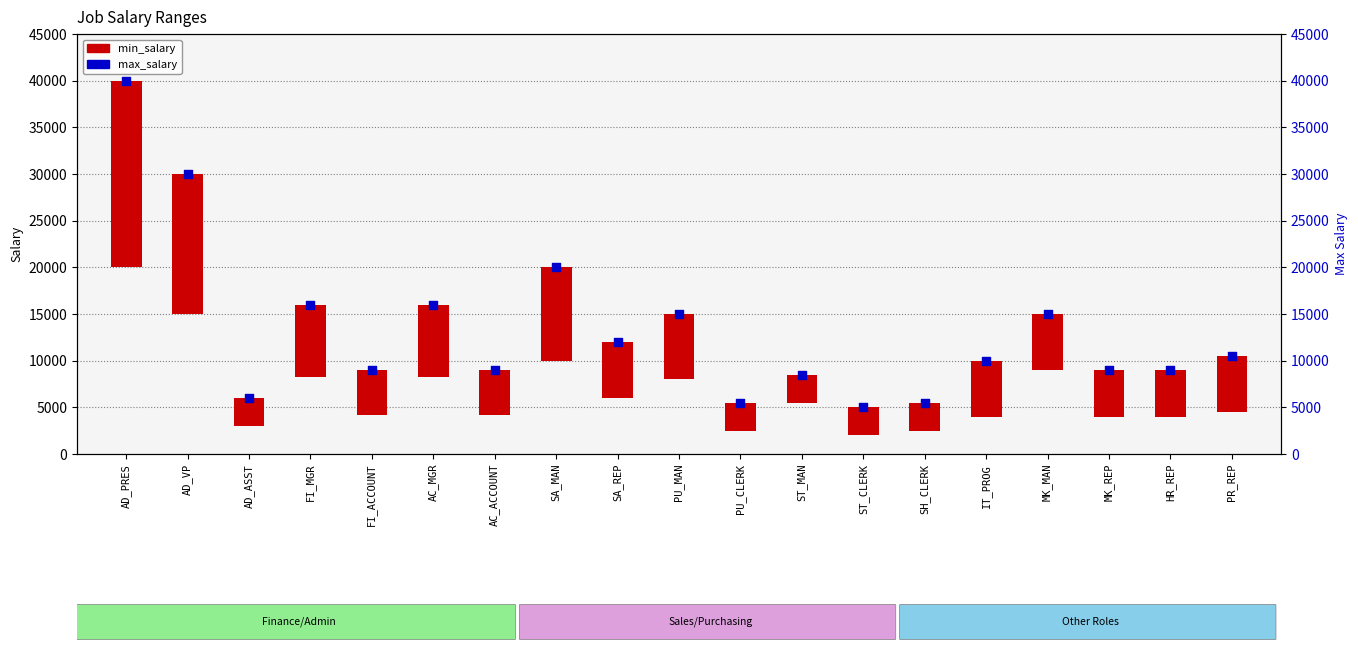

What is the ratio of the value at PR_REP to the value at FI_ACCOUNT?

1.2